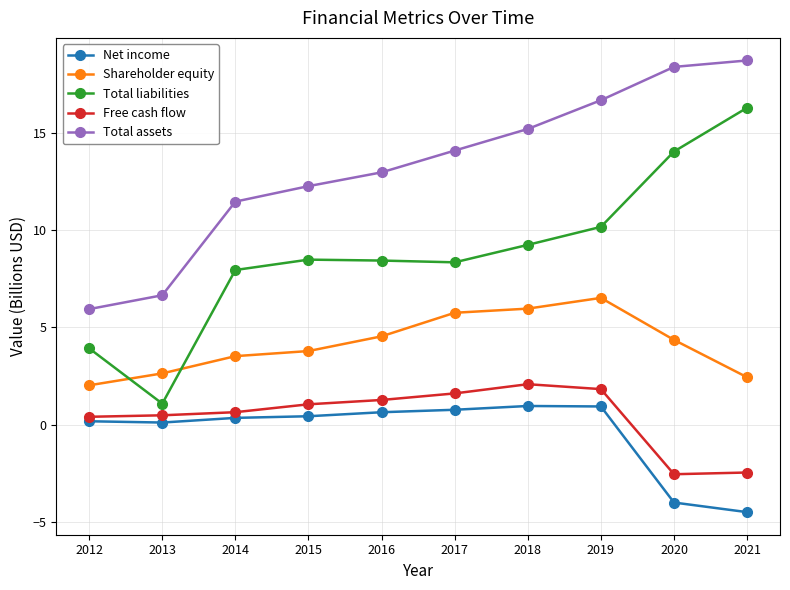

What is the maximum value shown in the chart?

18.7